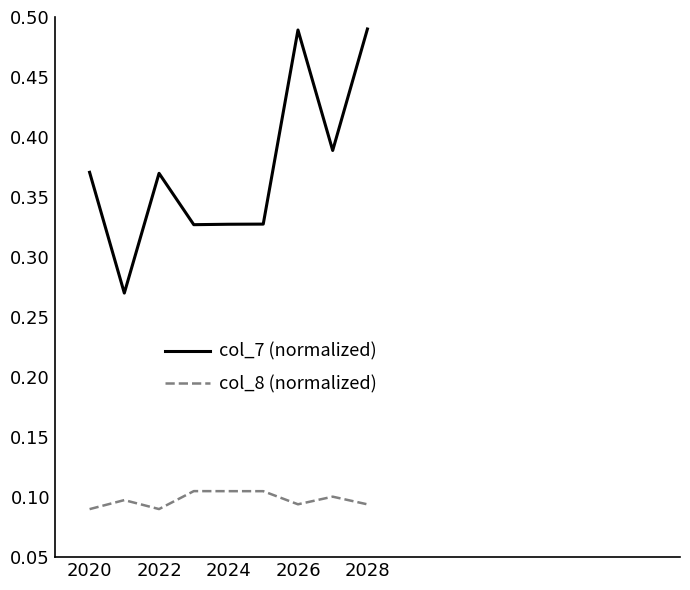

True or false: col_8 (normalized) and col_7 (normalized) cross at least once.

False